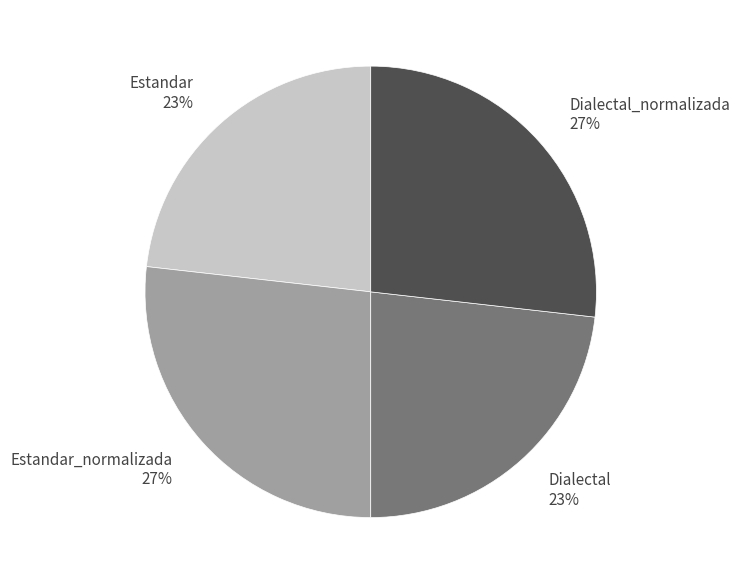

Is it true that Dialectal is 23% of the pie?

True